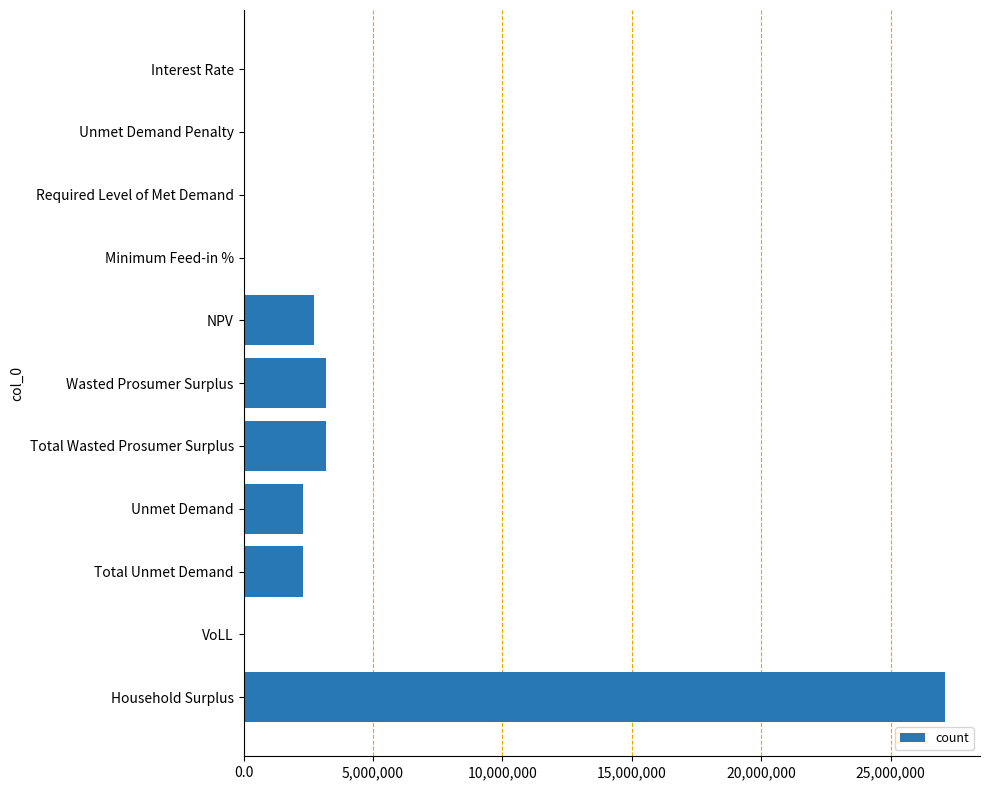

The chart shows a value of 2304373.4 at Unmet Demand. True or false?

True